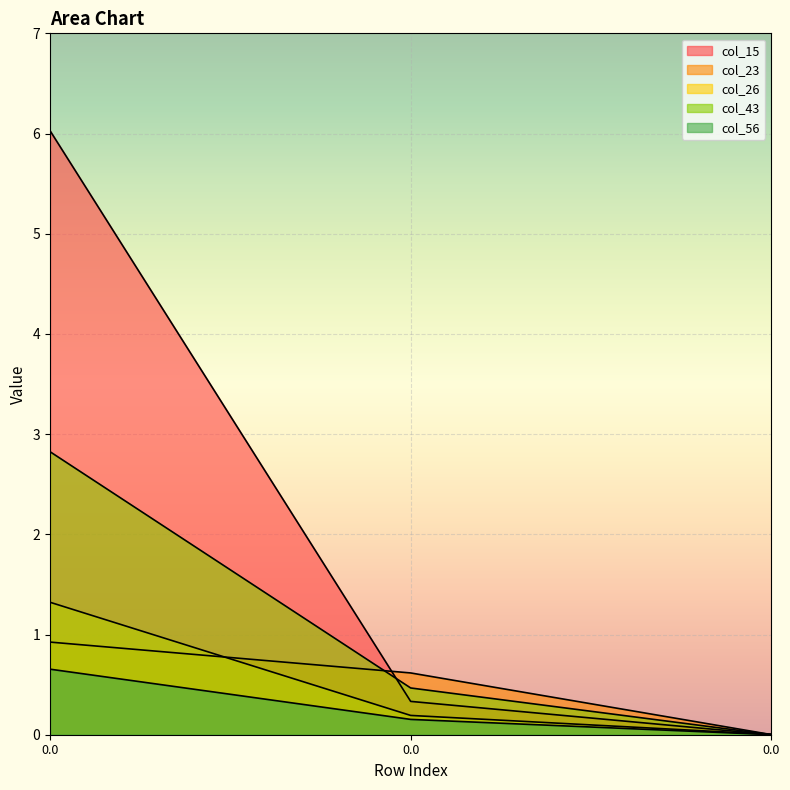

True or false: col_56 has a value of 0.1 at 0.0.

False